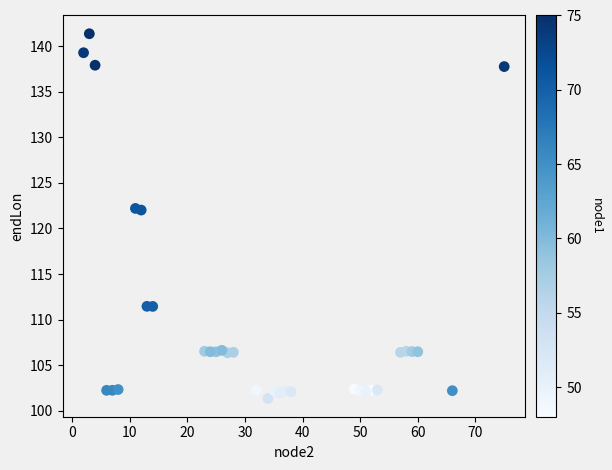

What is the range of X values (max minus min)?

73.0